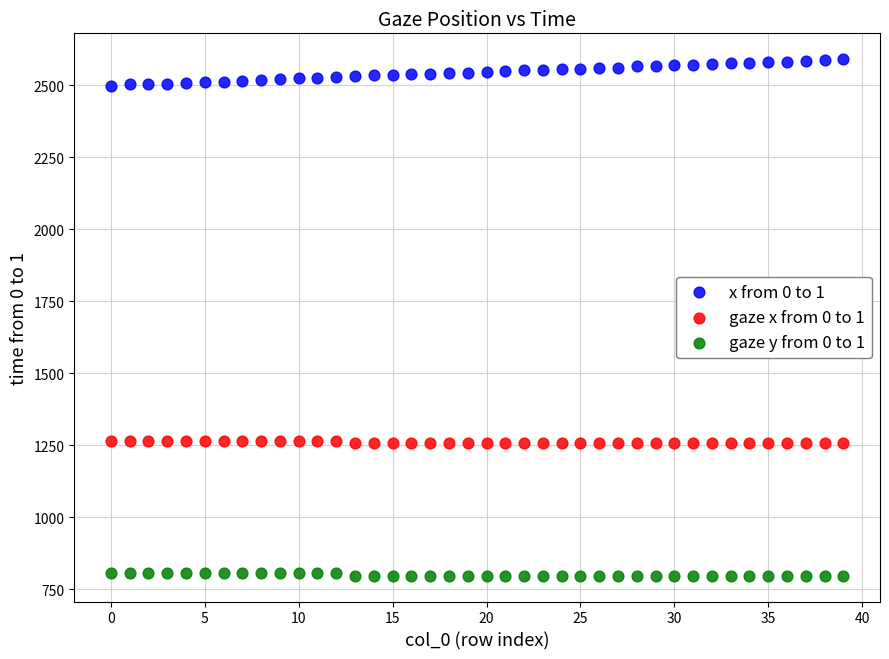

Which series reaches the minimum Y coordinate?

gaze y from 0 to 1